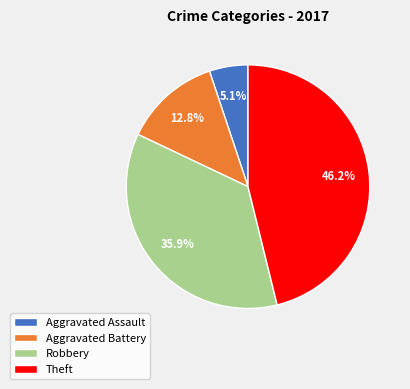

Combined, what portion of the pie is Aggravated Assault and Aggravated Battery?

17.9%